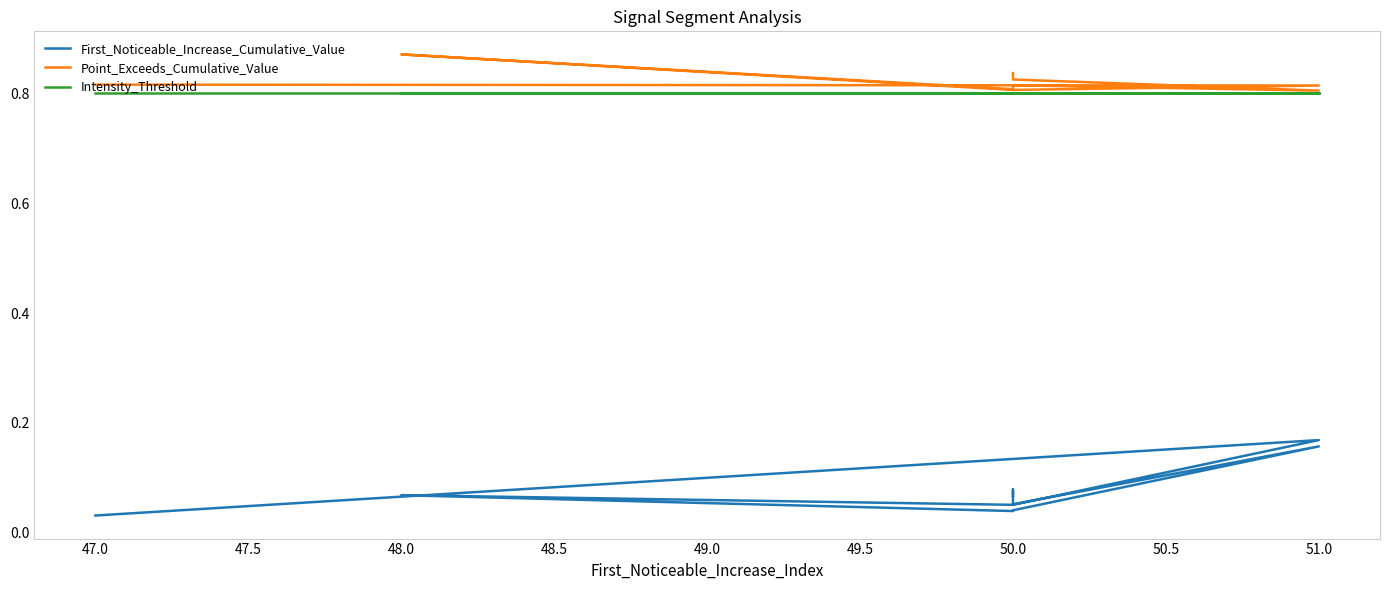

What is the sum of all Intensity_Threshold values?

8.0